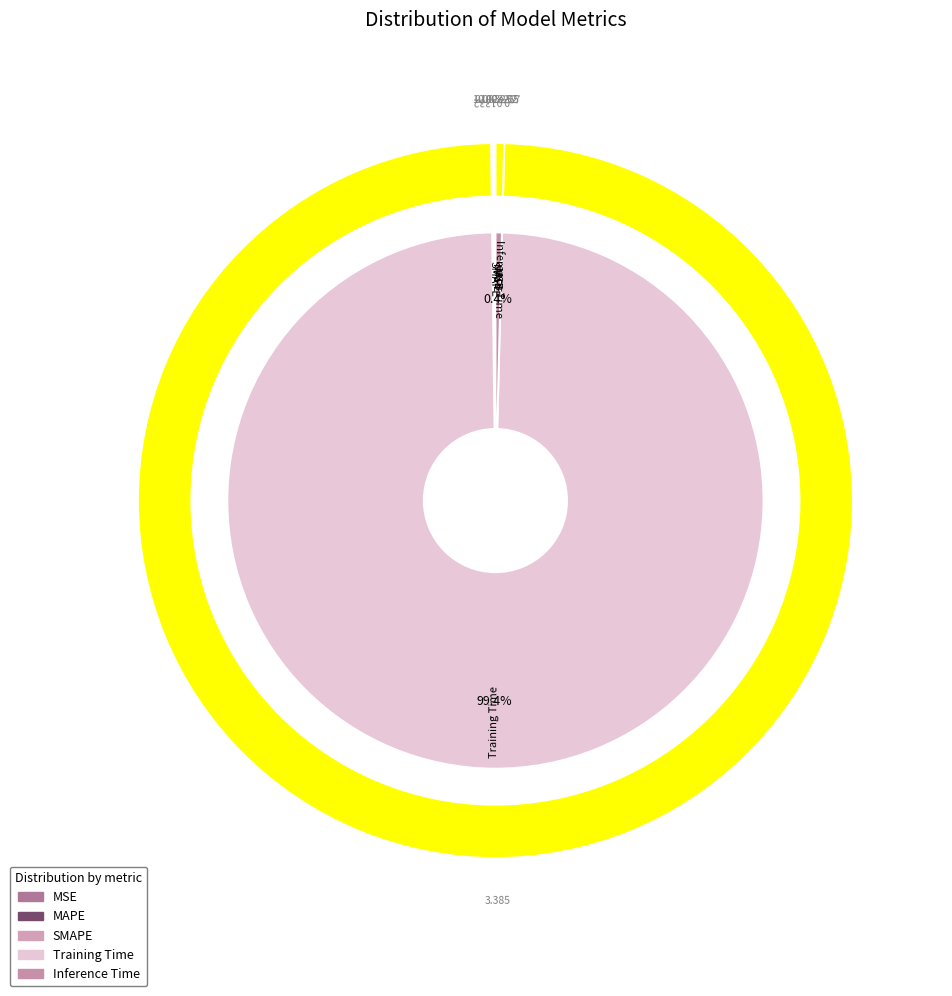

Does Training Time represent more than half of the total?

Yes